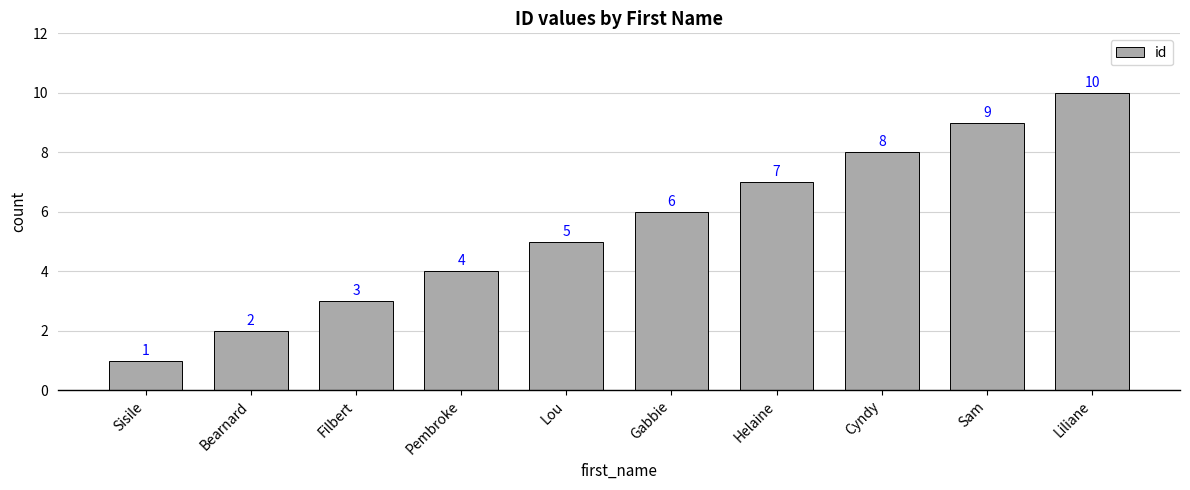

What is the change in value from Pembroke to Gabbie?

+2